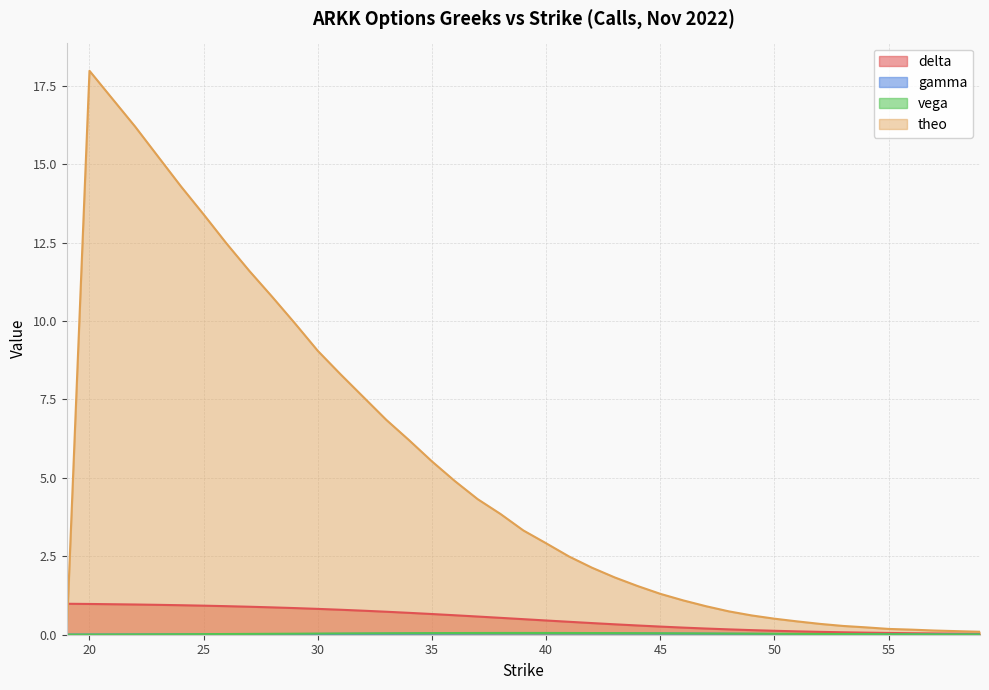

Between 25 and 37, which series saw the biggest shift?

theo